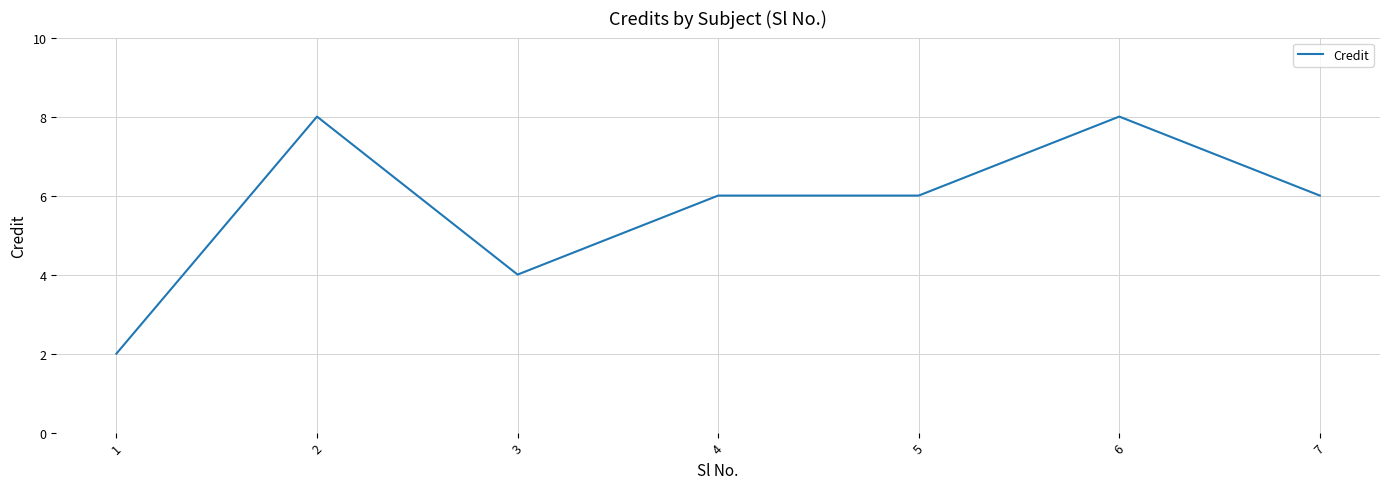

At which label does the data first exceed 6?

2